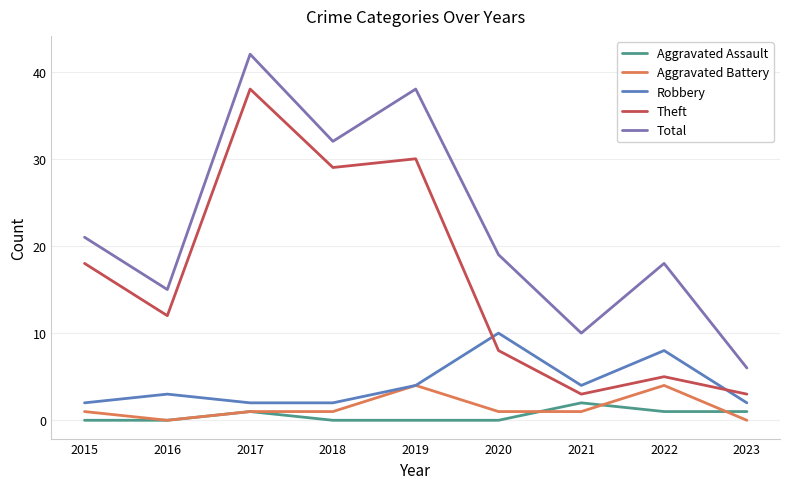

What is the total value across all series at 2015?

42